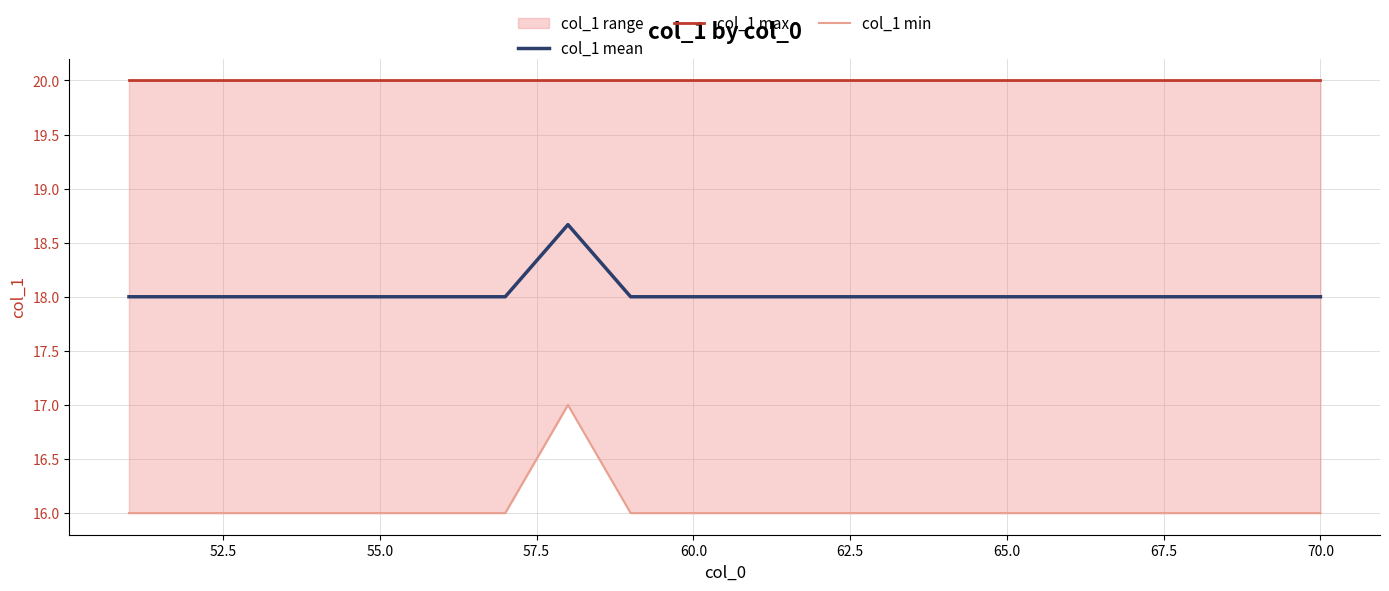

What is the sum of all col_1 mean values?

360.7